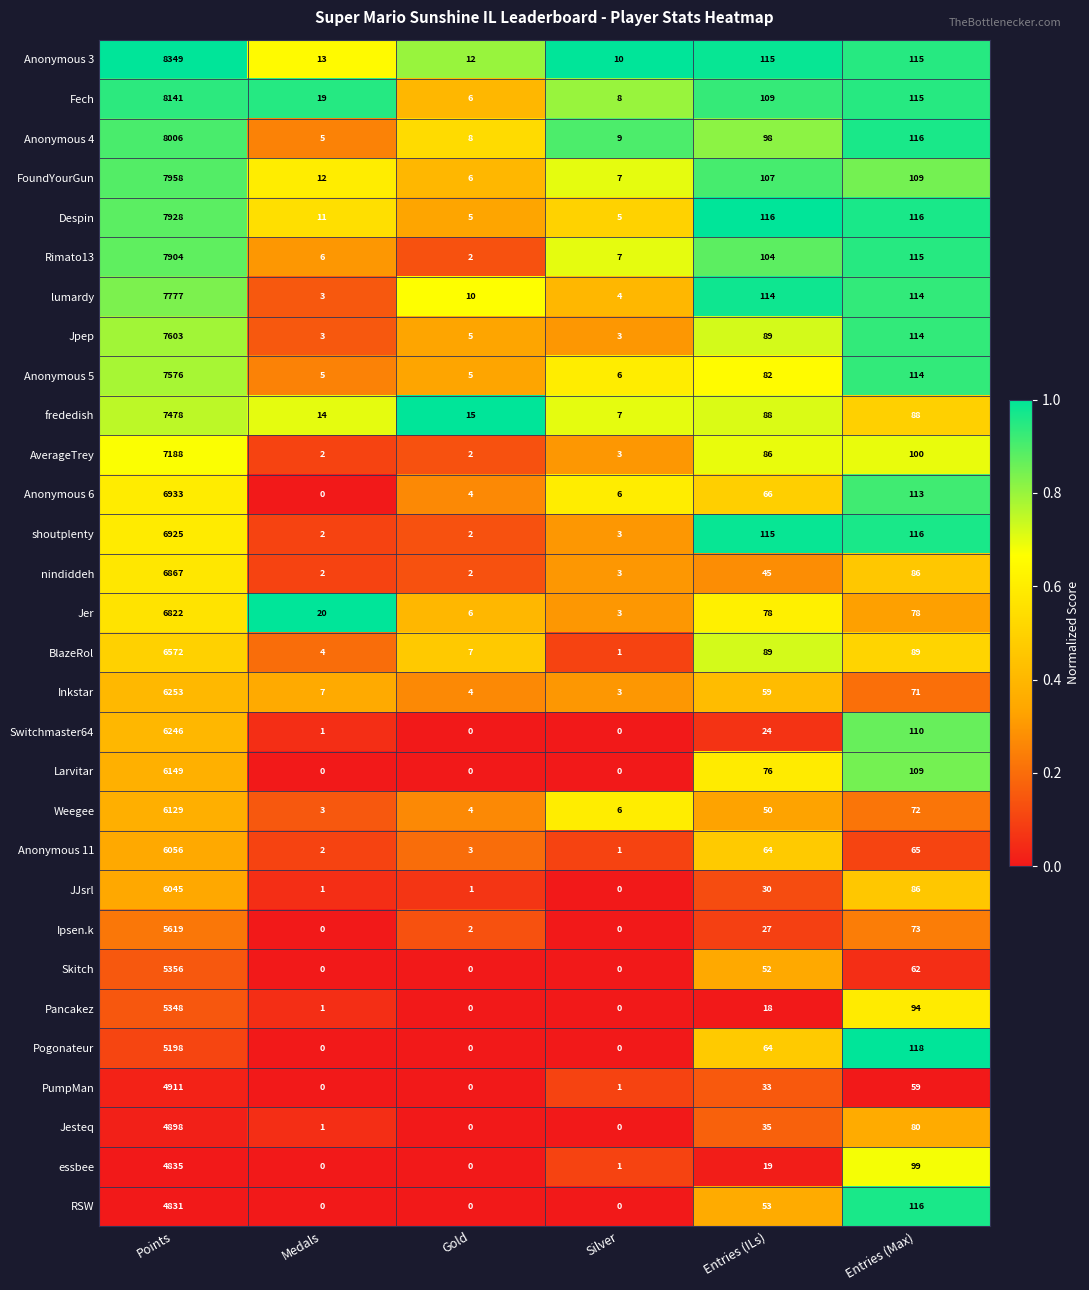

Which series has the largest total across all categories?

Anonymous 3